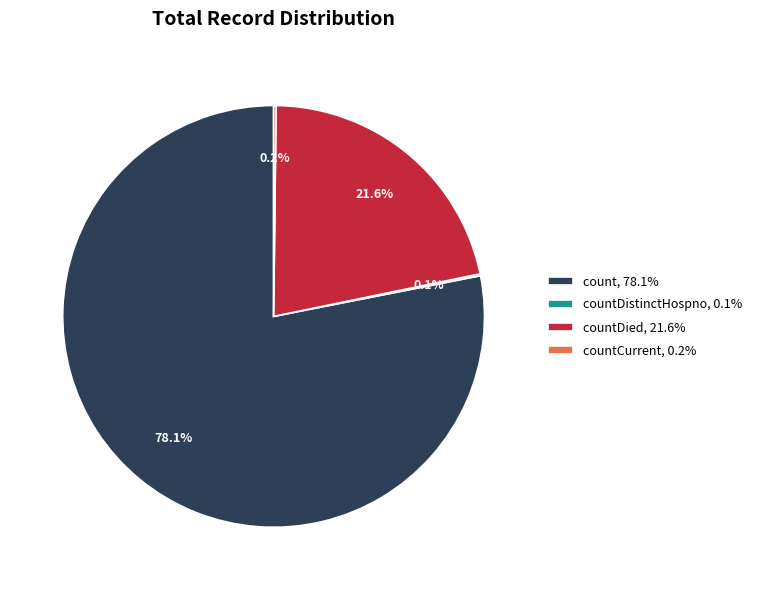

What percentage is NOT represented by count, 78.1%?

21.9%